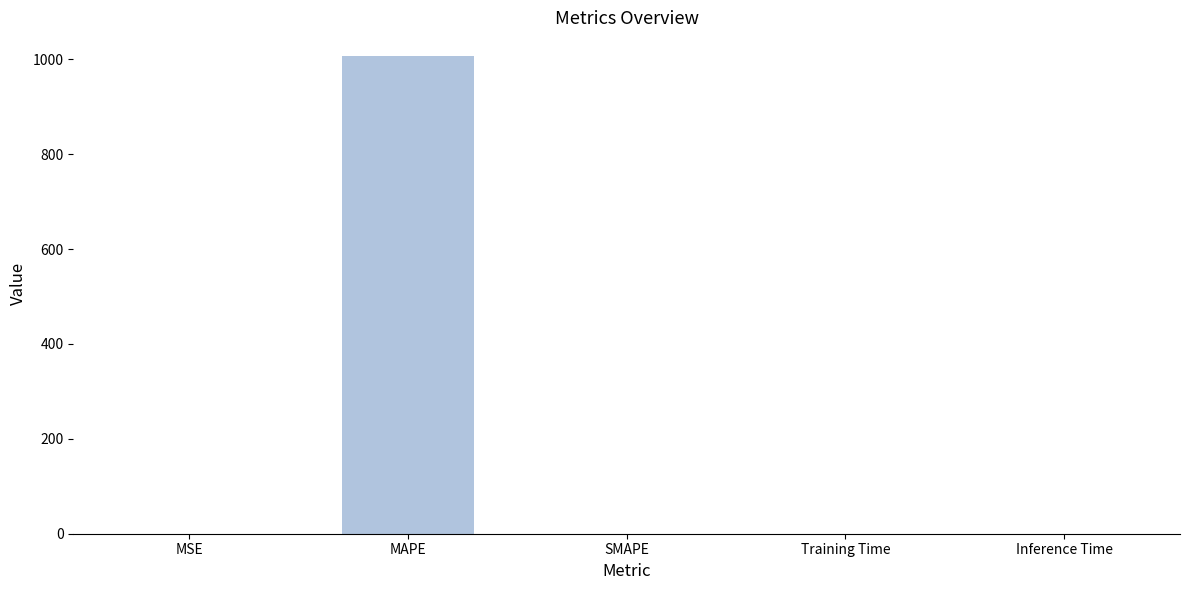

Between MAPE and Inference Time, which is larger?

MAPE